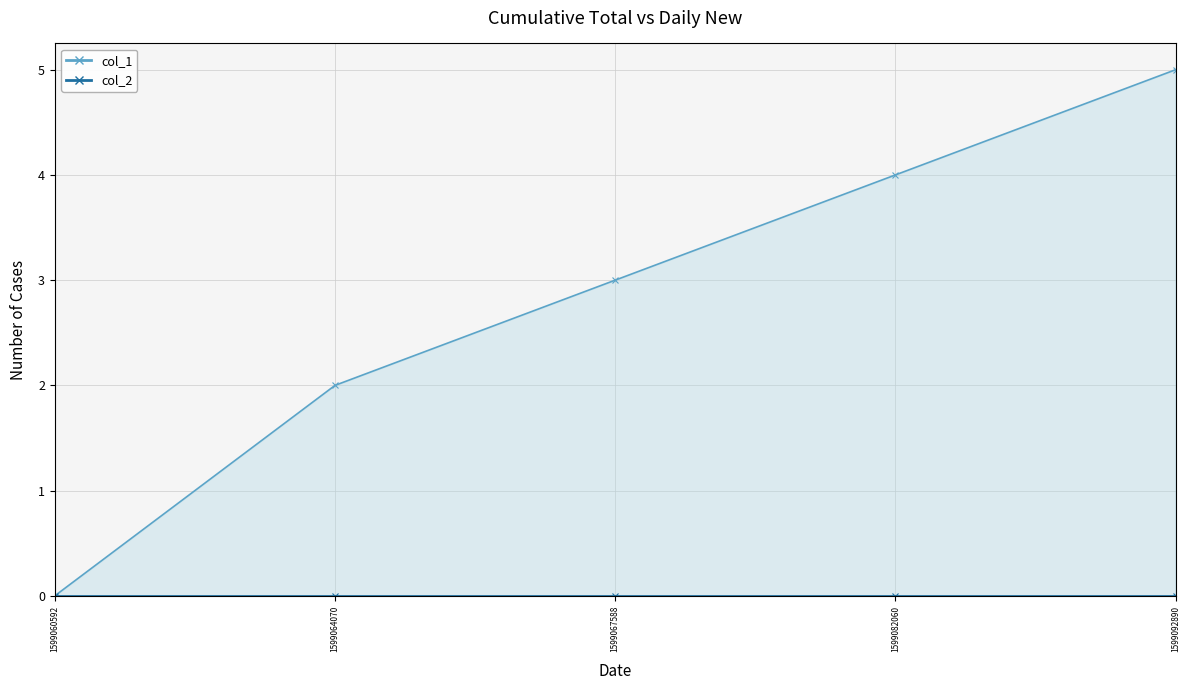

Is it true that the value at 1599067588 is 3?

True